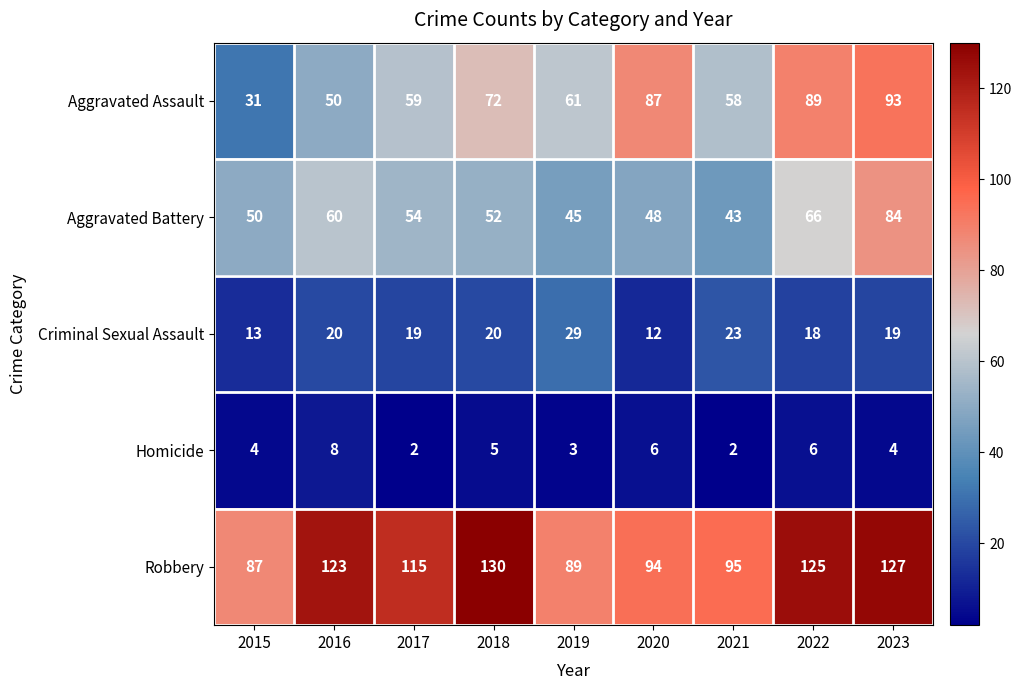

What is the minimum value shown in the chart?

2